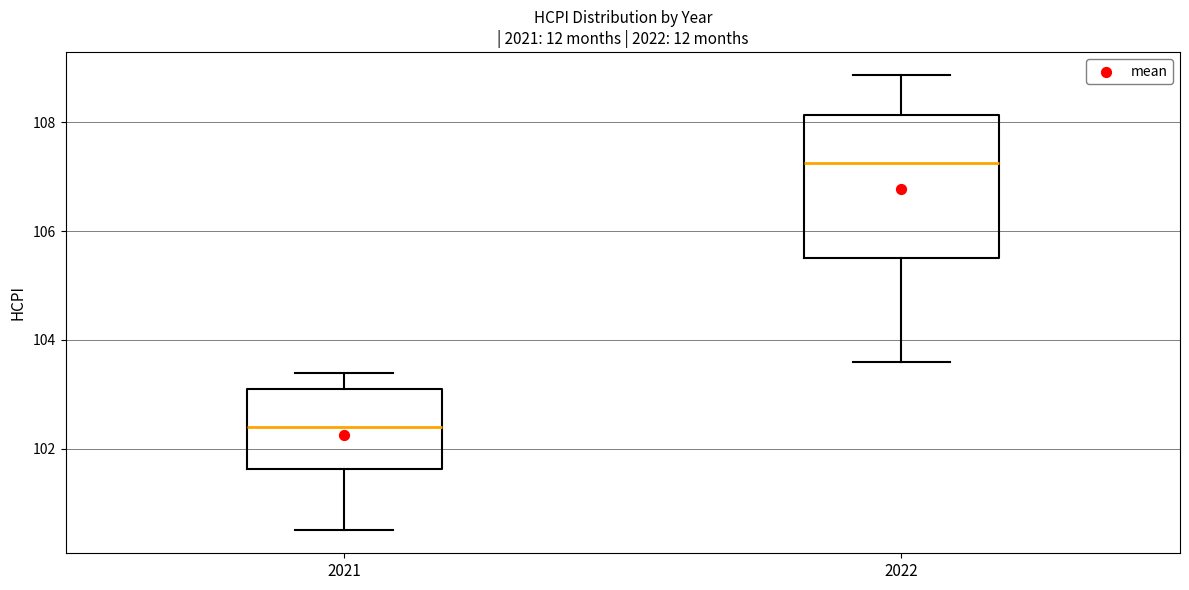

Which box's median line is the lowest?

2021